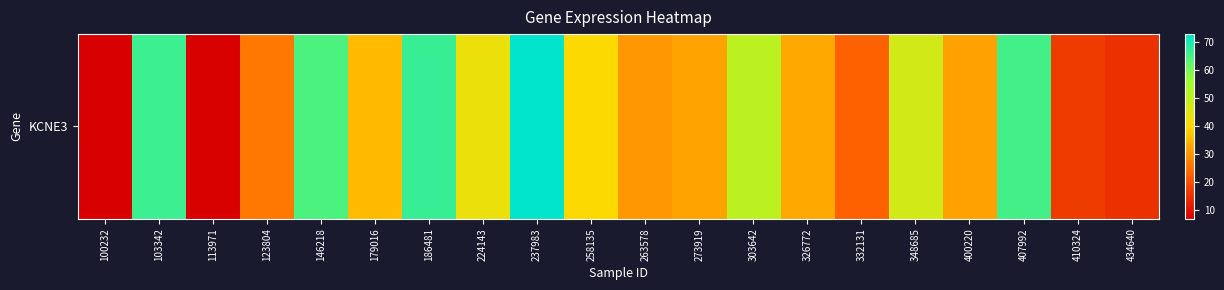

The chart shows a value of 98.3 at 103342. True or false?

False